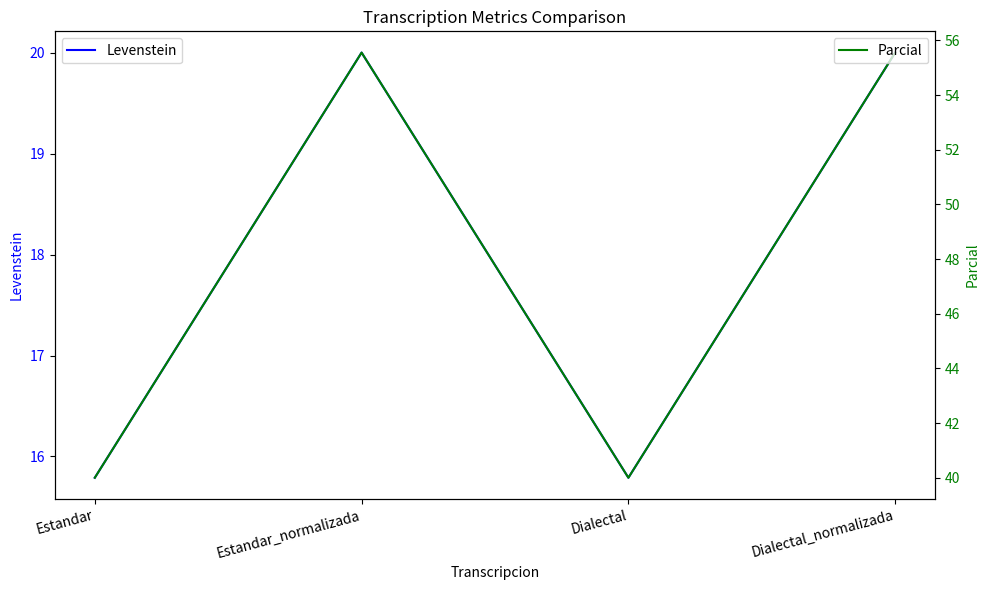

How many lines are shown in the chart?

2